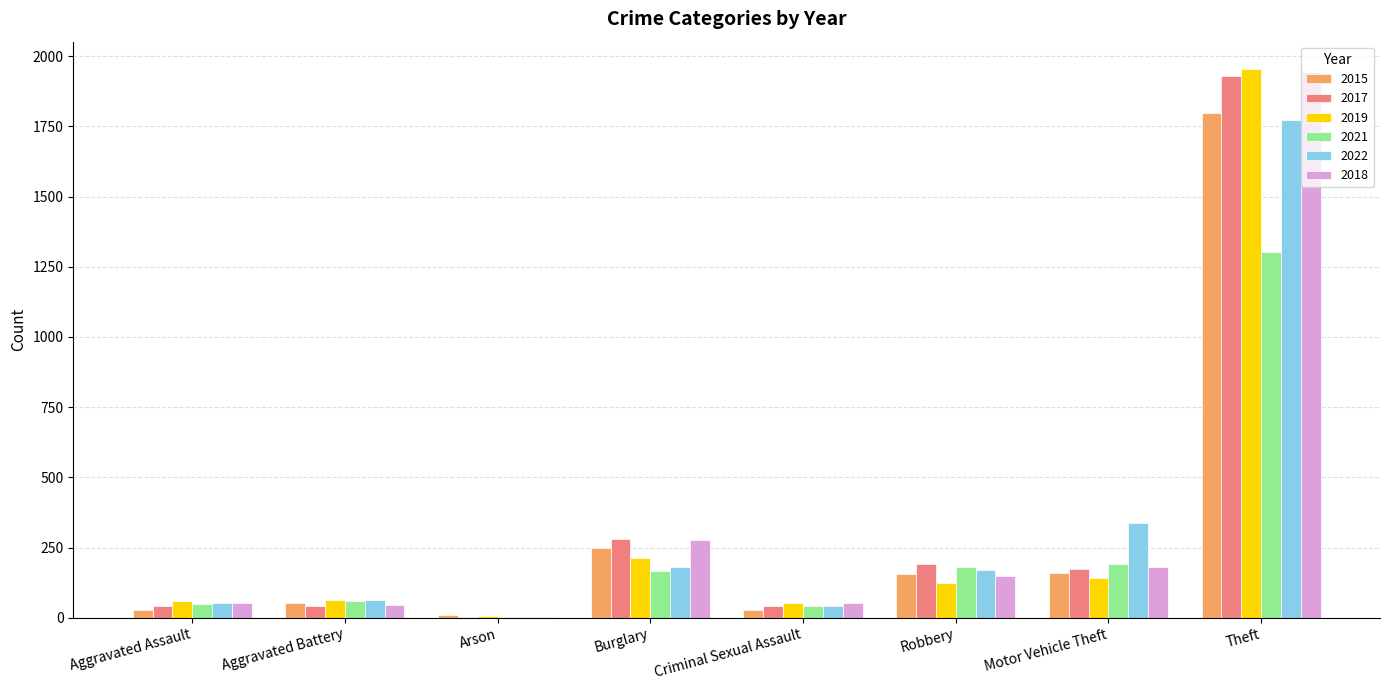

The 2021 series shows 120 at Robbery. True or false?

False